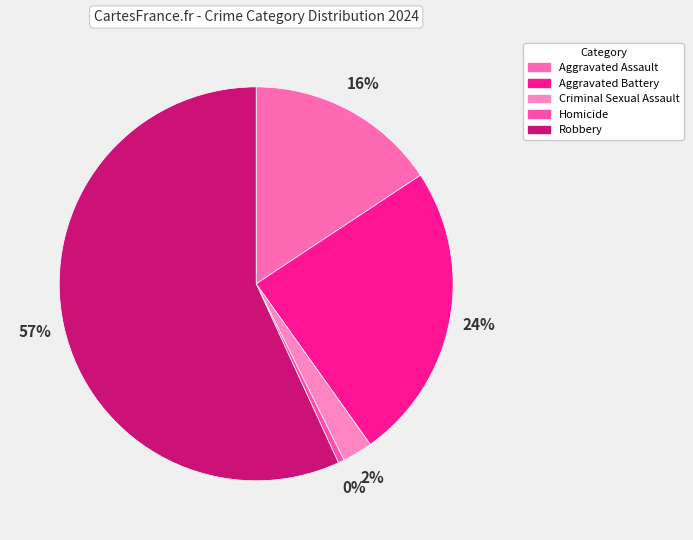

How many slices are in this pie chart?

5